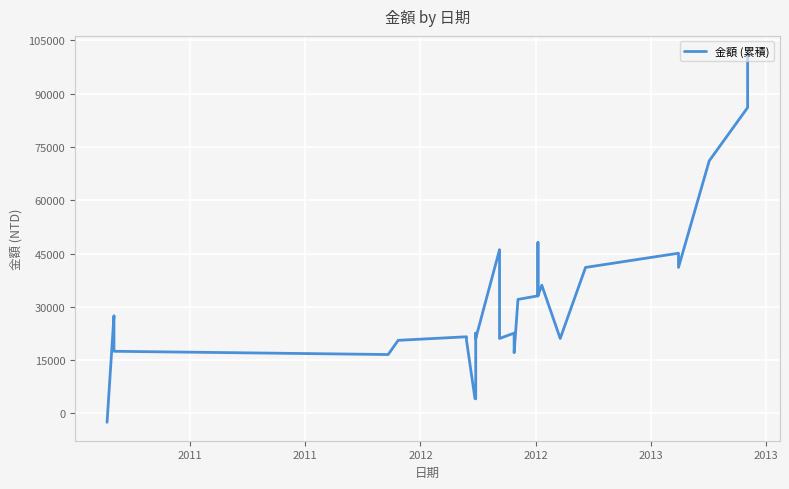

What is the minimum value shown in the chart?

-2503